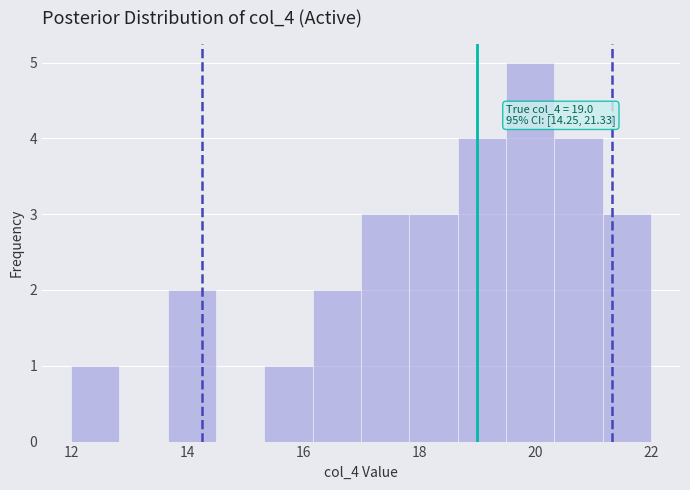

Over which range of the x-axis is the bar tallest?

19.6 to 20.4